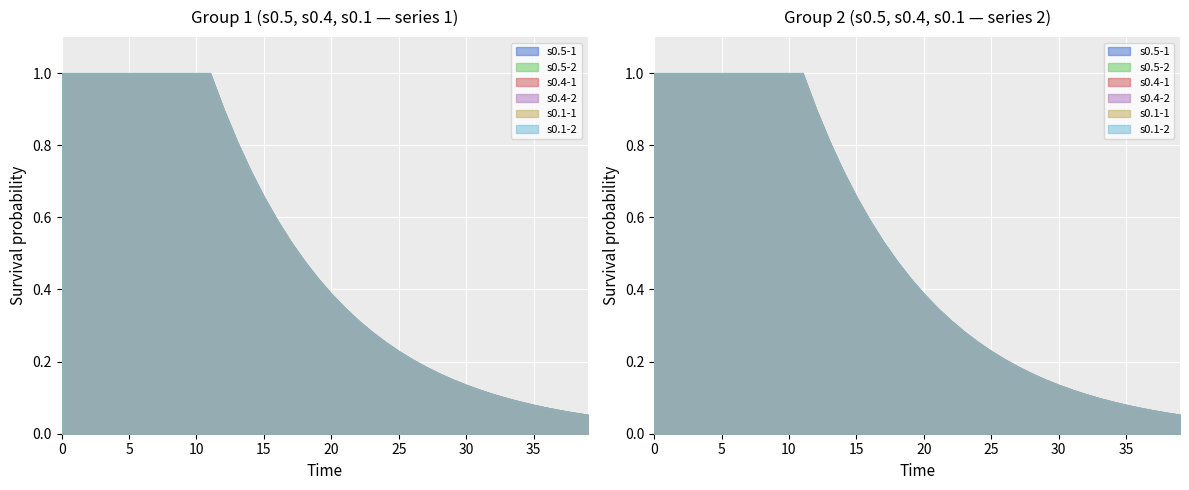

True or false: s0.1-2 has more than 1 points higher than both neighbors.

False